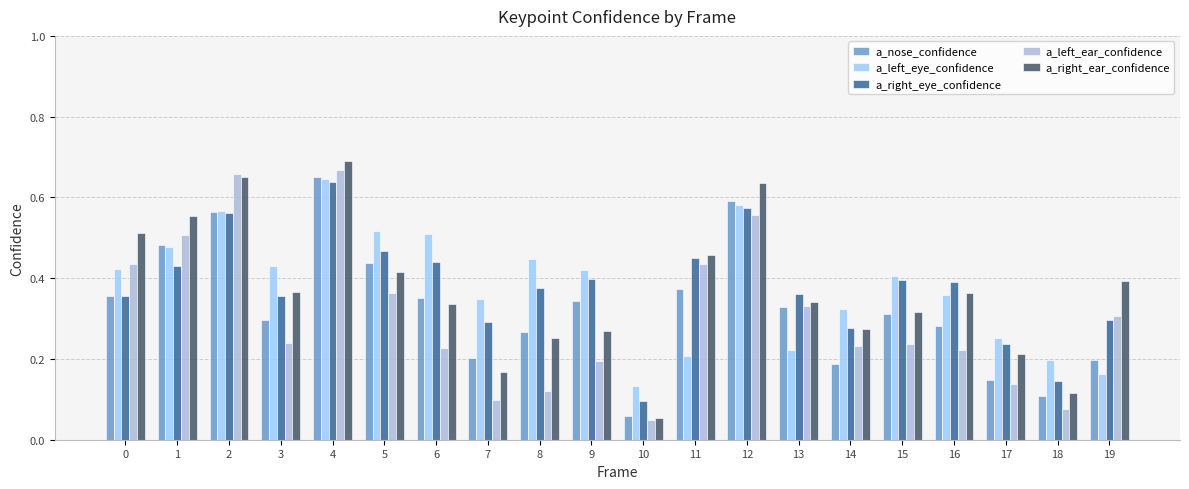

Is the value of a_nose_confidence at 9 greater than the value of a_left_eye_confidence at 2?

No